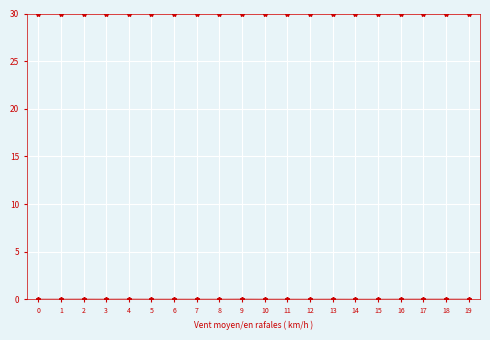

How many lines are shown in the chart?

4